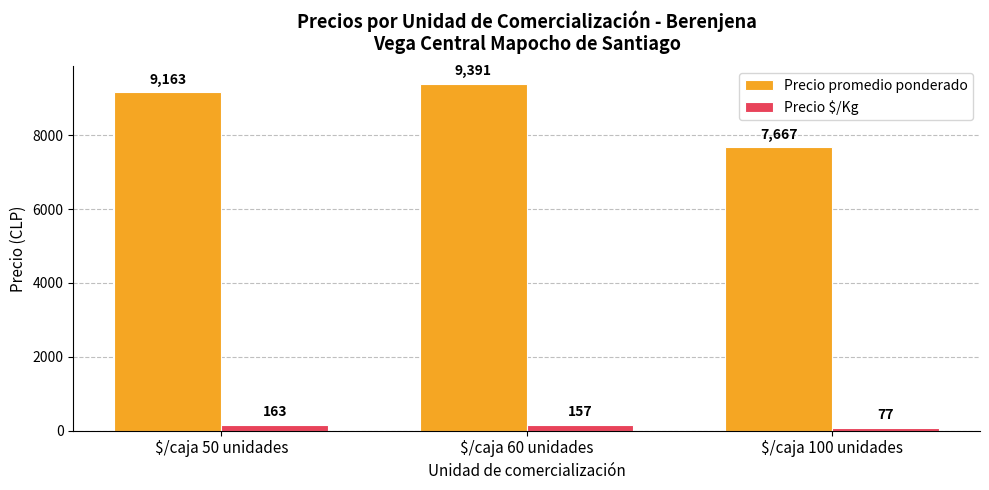

What is the value of the Precio $/Kg bar at the 3rd from the left?

77